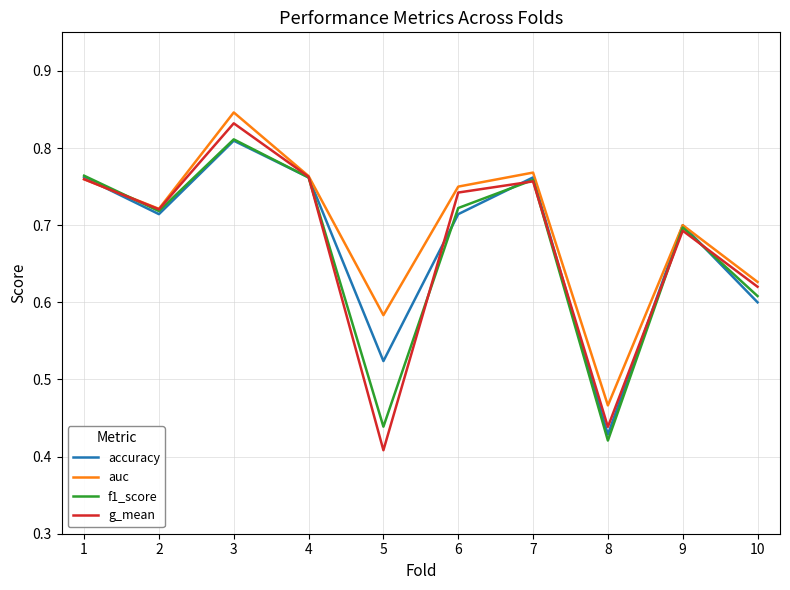

Is it true that accuracy equals 0.5 at 3?

False